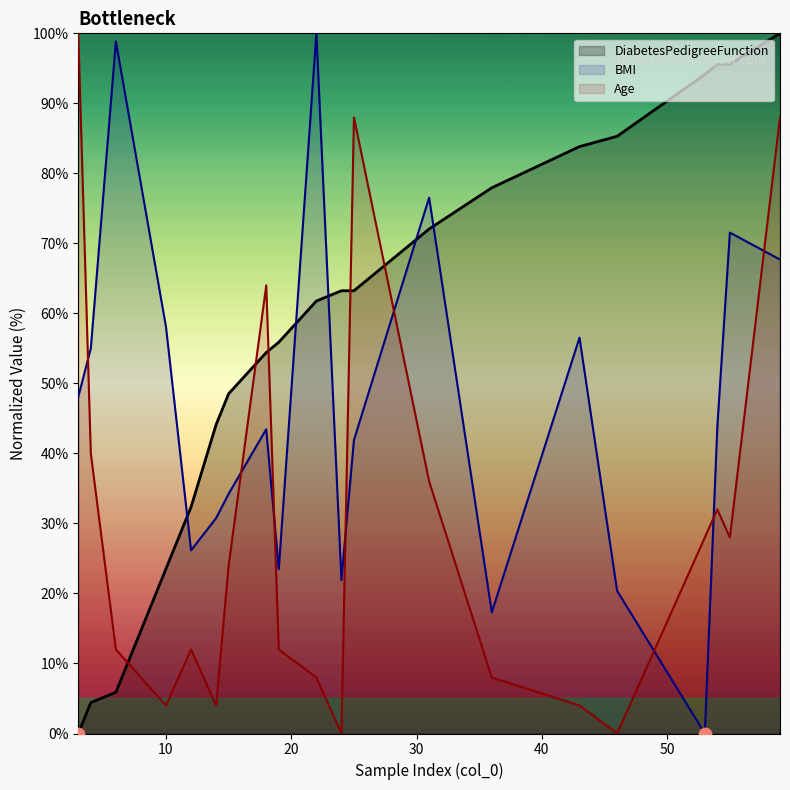

At which category is the sum across all series the highest?

59